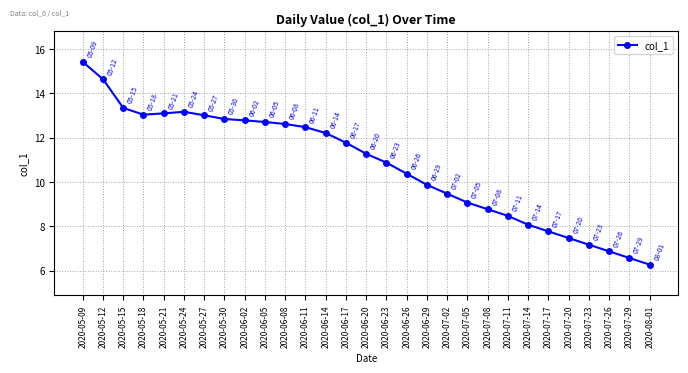

What is the approximate value at 2020-05-12?

14.6